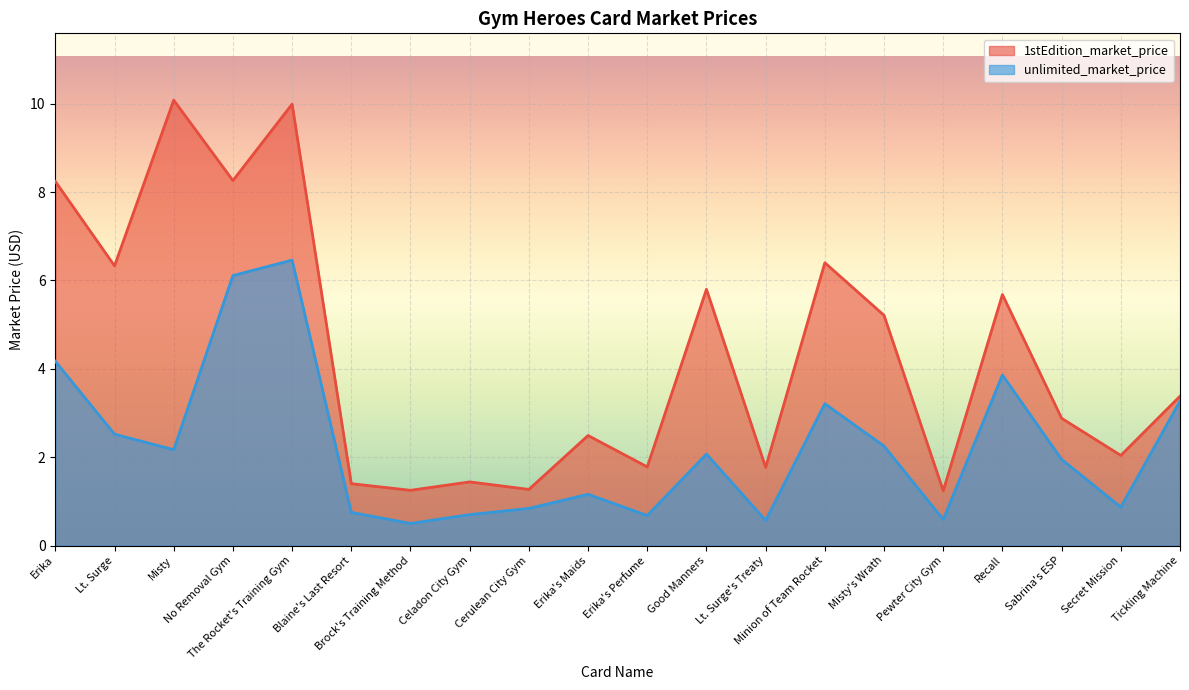

At which category is the sum across all series the highest?

The Rocket's Training Gym